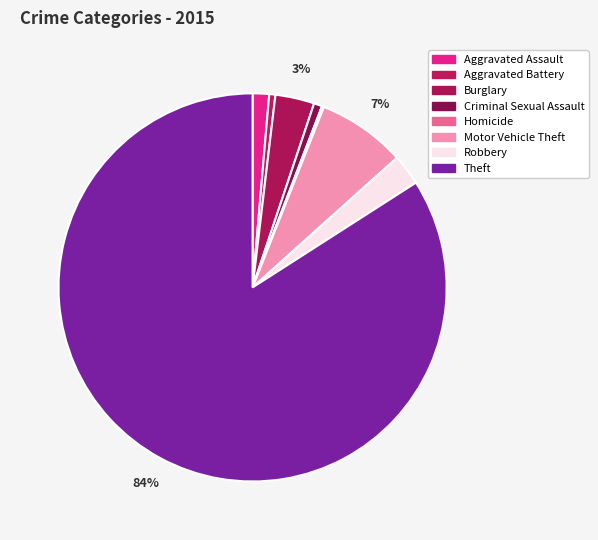

What is the change in value from Aggravated Assault to Motor Vehicle Theft?

+35